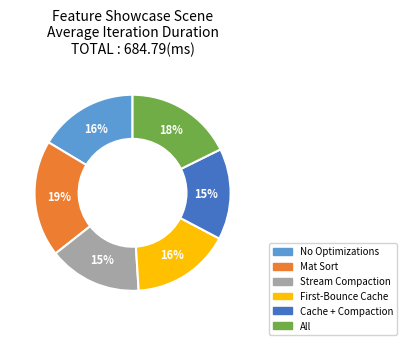

To the nearest percent, what is the combined percentage of No Optimizations and All?

34%